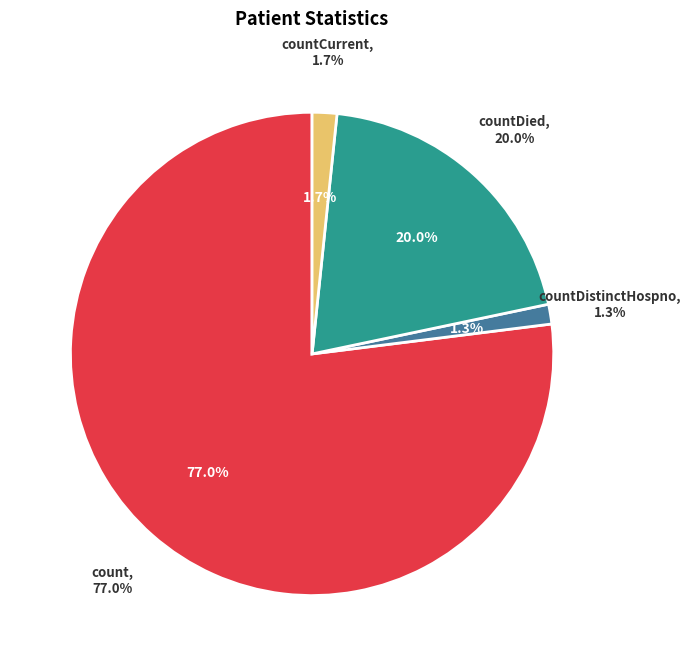

Which category has the biggest portion of the pie?

count